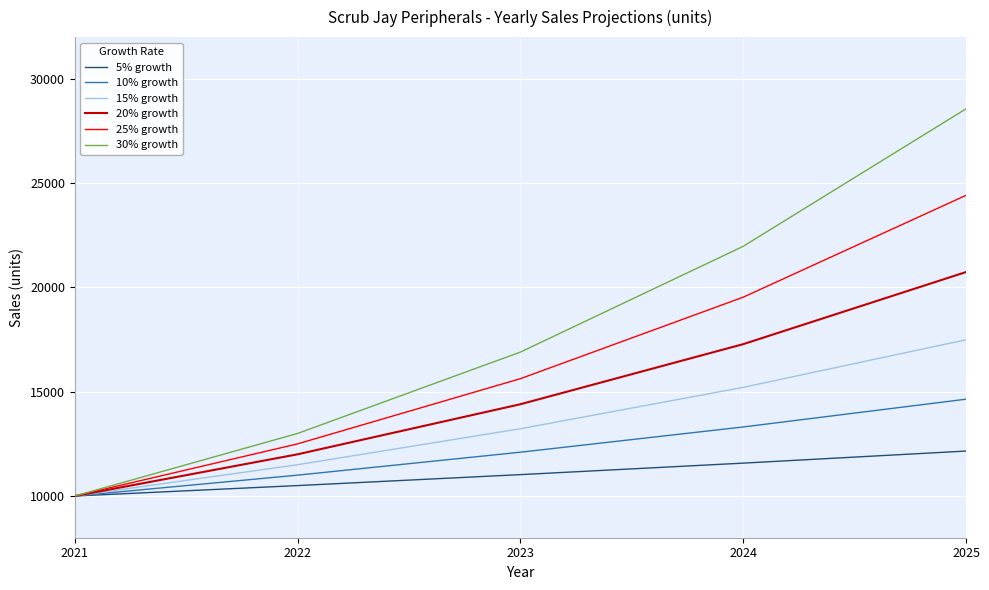

Which series changed the most between 2022 and 2025?

30% growth